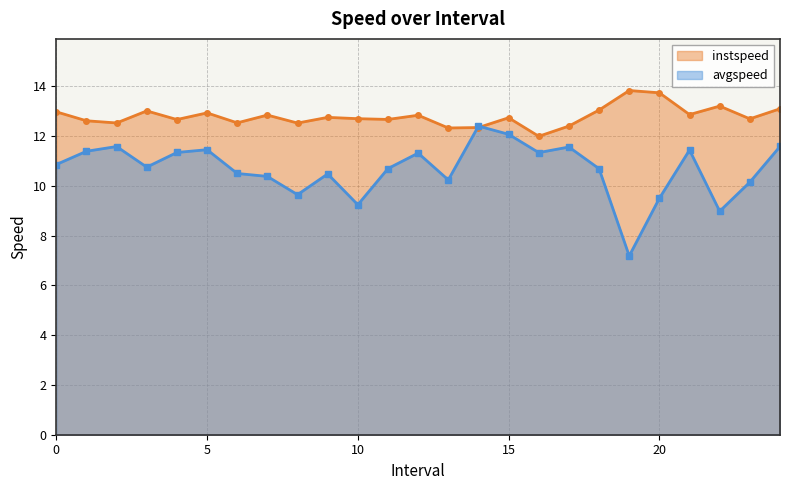

What is the sum of the instspeed values at 12.0 and 11.0?

25.5